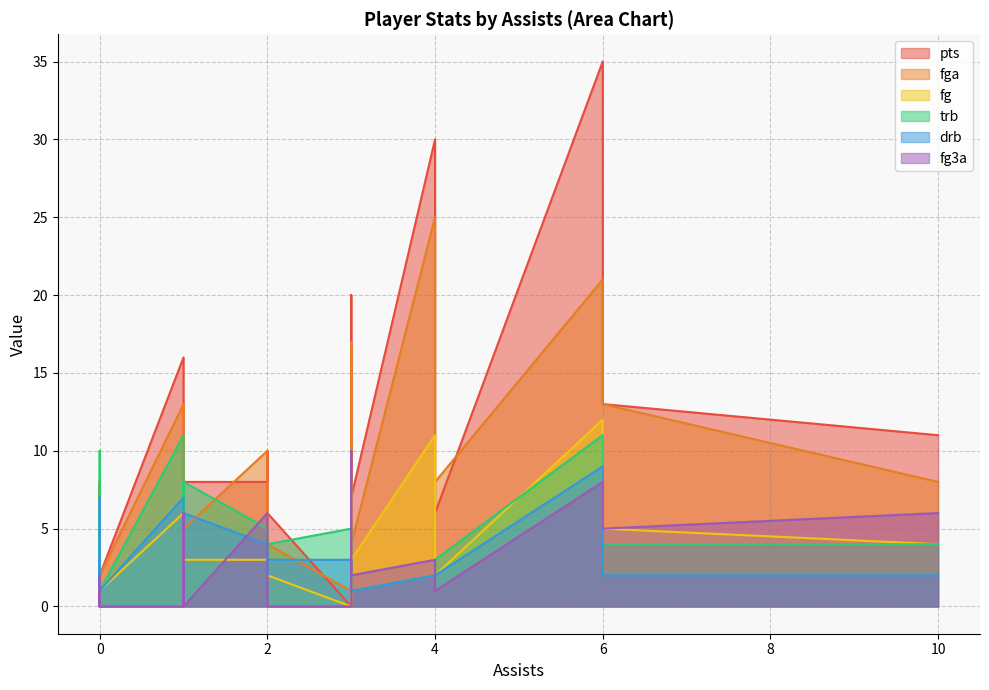

Does the chart have visible grid lines?

Yes